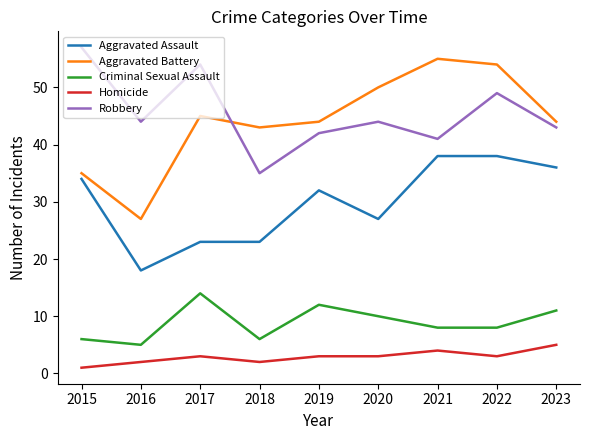

Is the value of Aggravated Assault at 2021 greater than the value of Aggravated Battery at 2015?

Yes